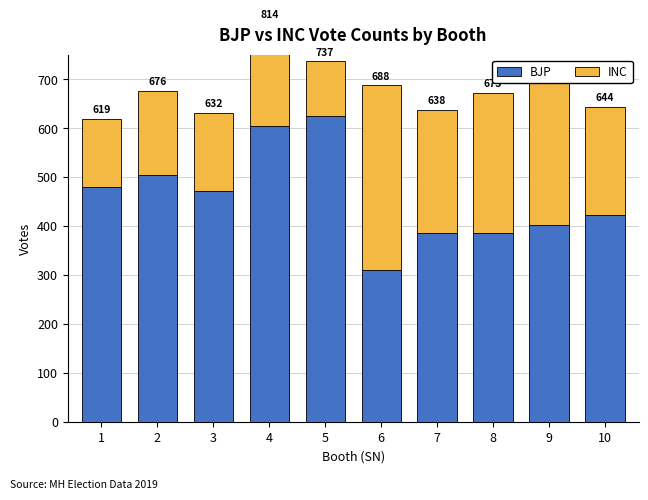

What is the value of the INC bar at the 6th from the left?

377